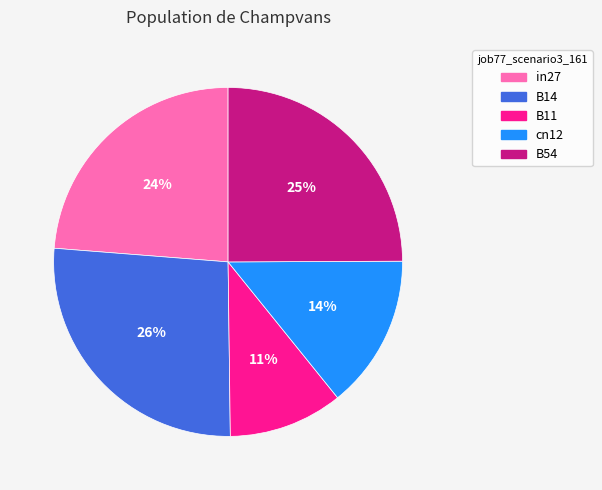

Do B14 and B54 together represent more than half of the pie?

Yes